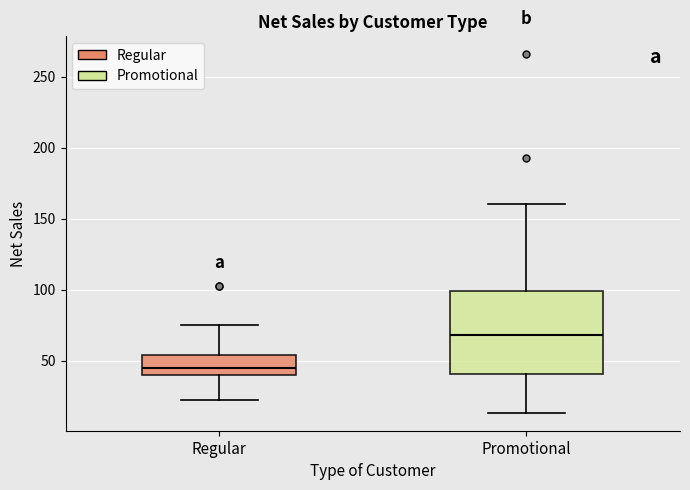

Reading left to right, read every box against the y-axis: the position of its median line, the range the box covers, and the ends of its whiskers. The values are not printed on the chart, so give them approximately, as read against the axis.

Regular: median 45, box 40 to 55, whiskers 25 to 75
Promotional: median 70, box 40 to 100, whiskers 15 to 160